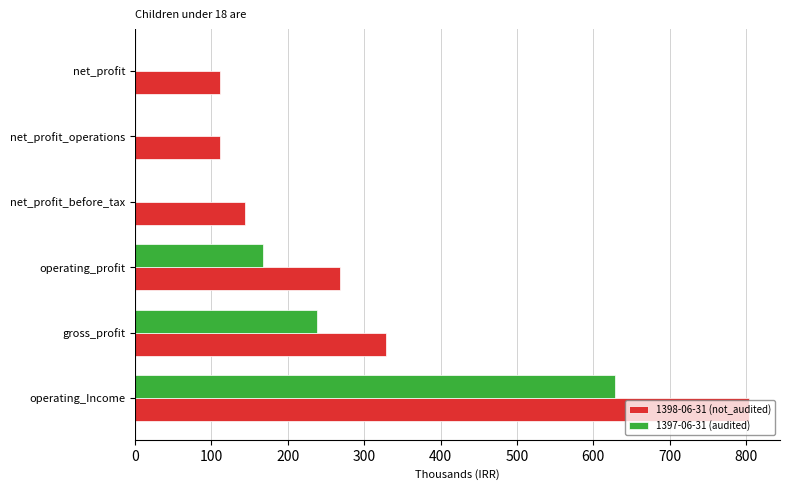

Between operating_profit and net_profit_before_tax, which series saw the biggest shift?

1397-06-31 (audited)